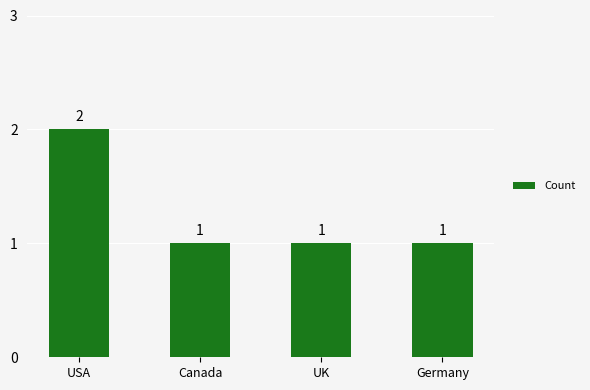

True or false: the data shows 1 at Germany.

True